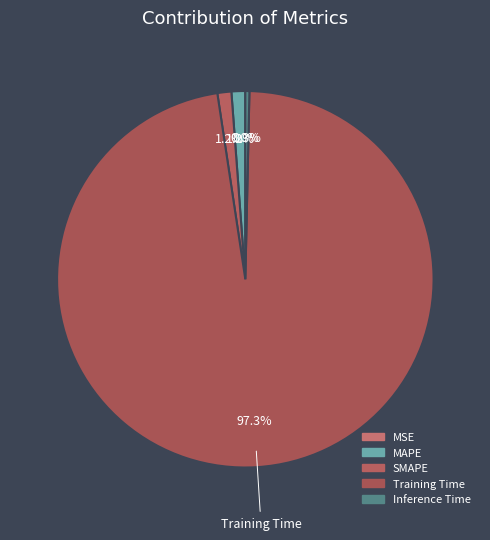

How many slices are in this pie chart?

5